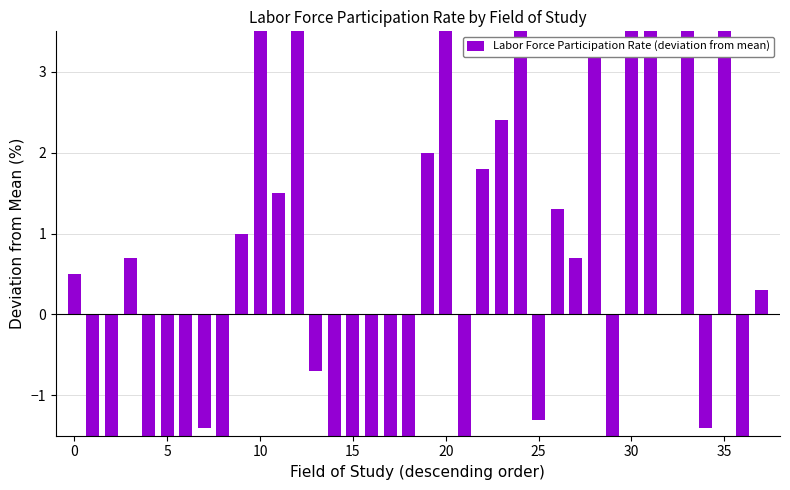

What is the minimum value shown in the chart?

-16.1